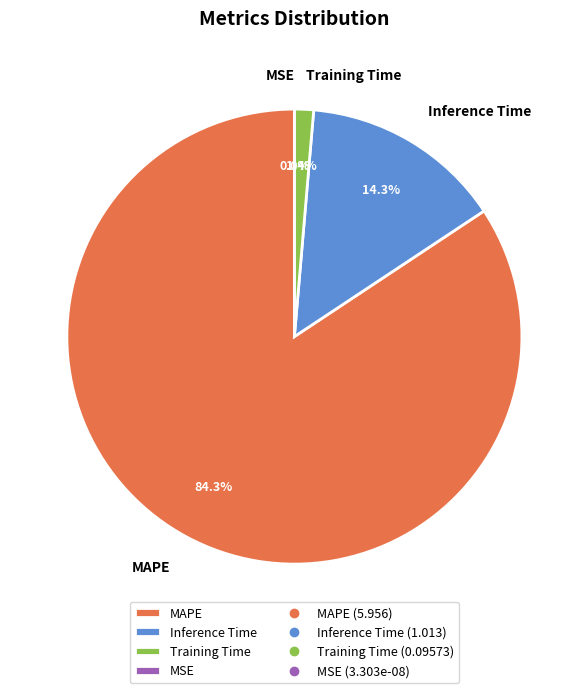

Count the number of slices in the pie.

5